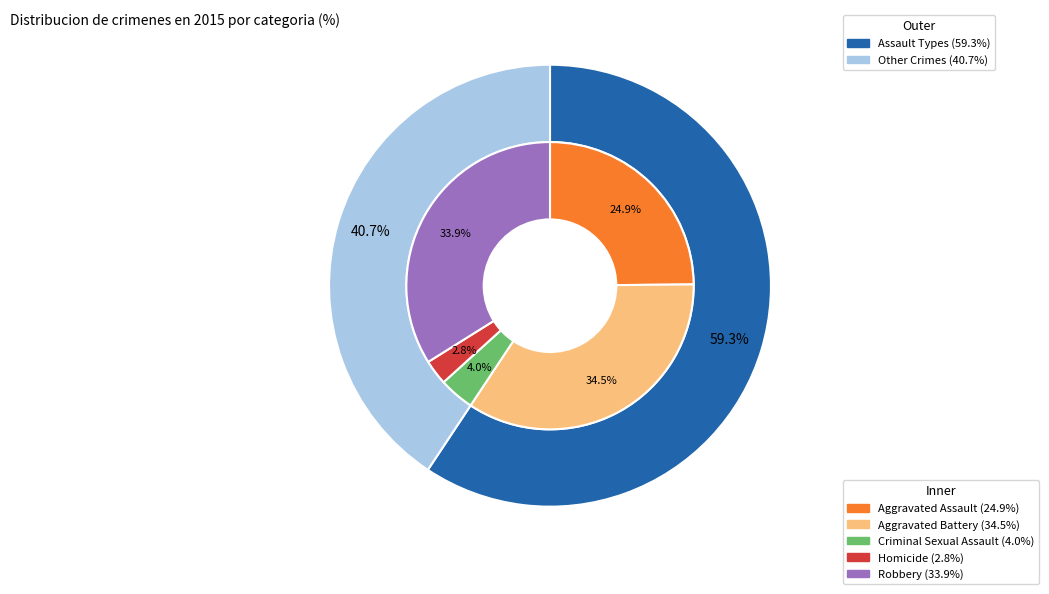

What is the ratio of the value at Aggravated Battery to the value at Homicide?

12.2